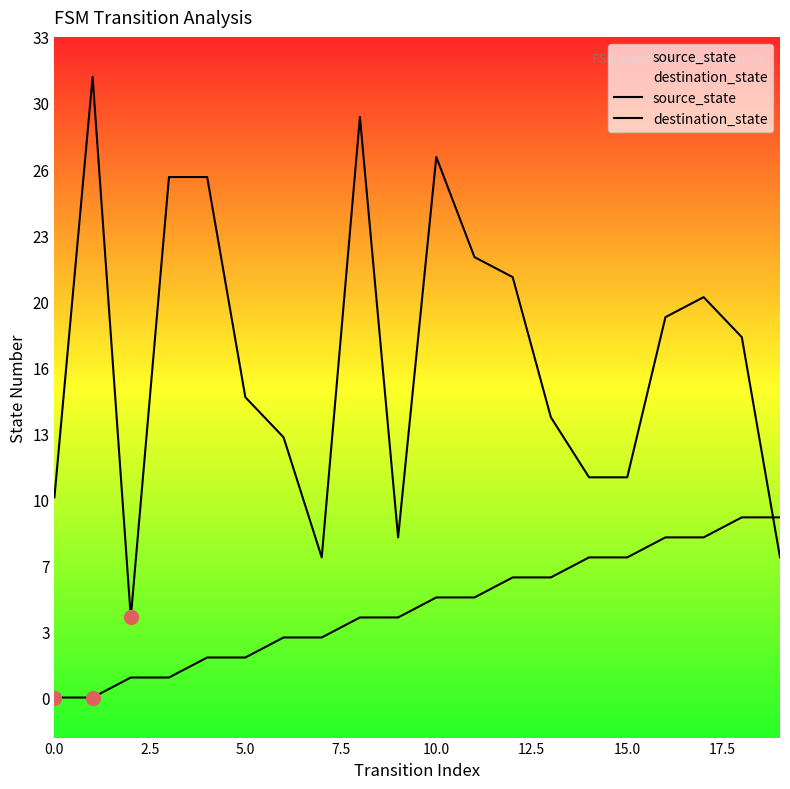

Which series contains the lowest Y value?

source_state